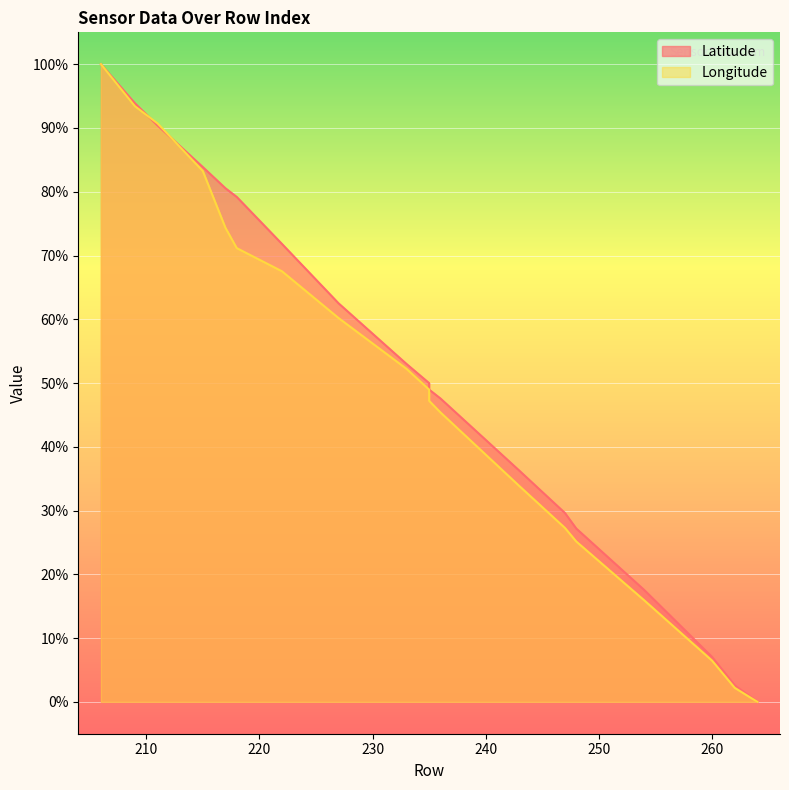

The Longitude series shows 146.1 at 209. True or false?

False